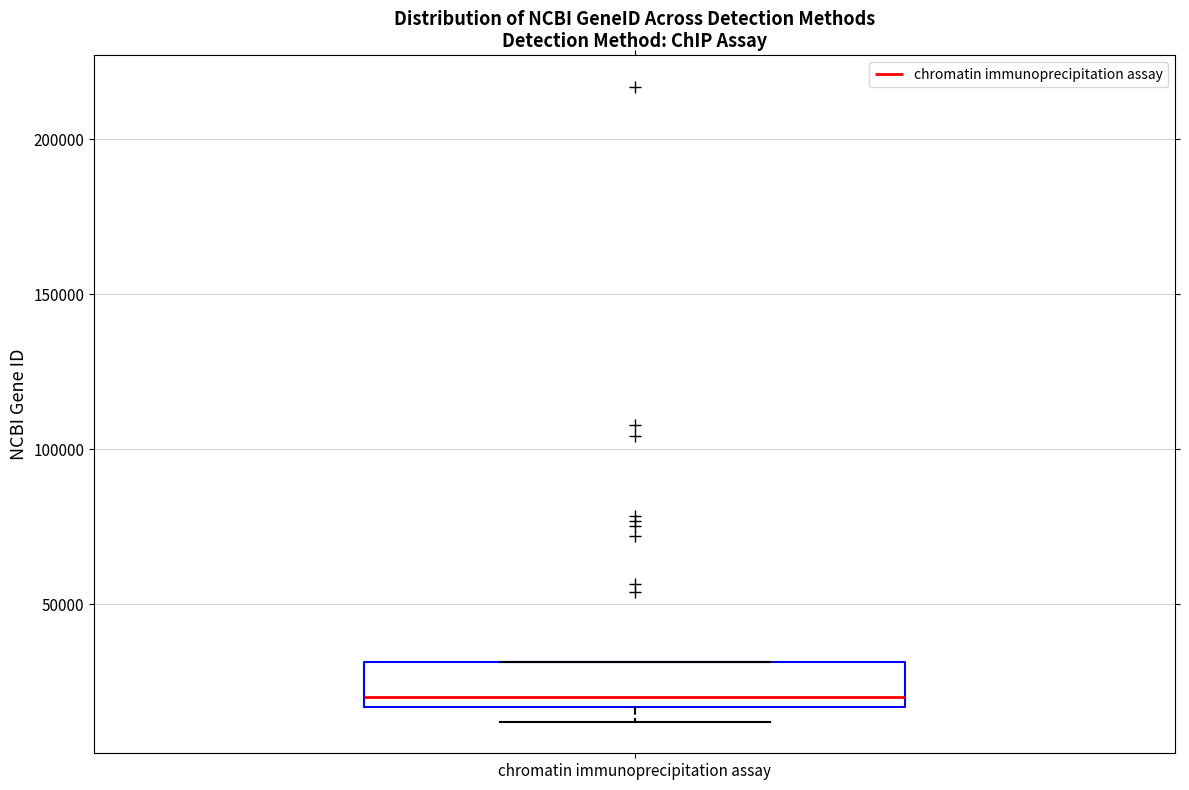

Where is the upper edge of the box for chromatin immunoprecipitation assay on the y-axis? The values are not printed on the chart, so give them approximately, as read against the axis.

30000